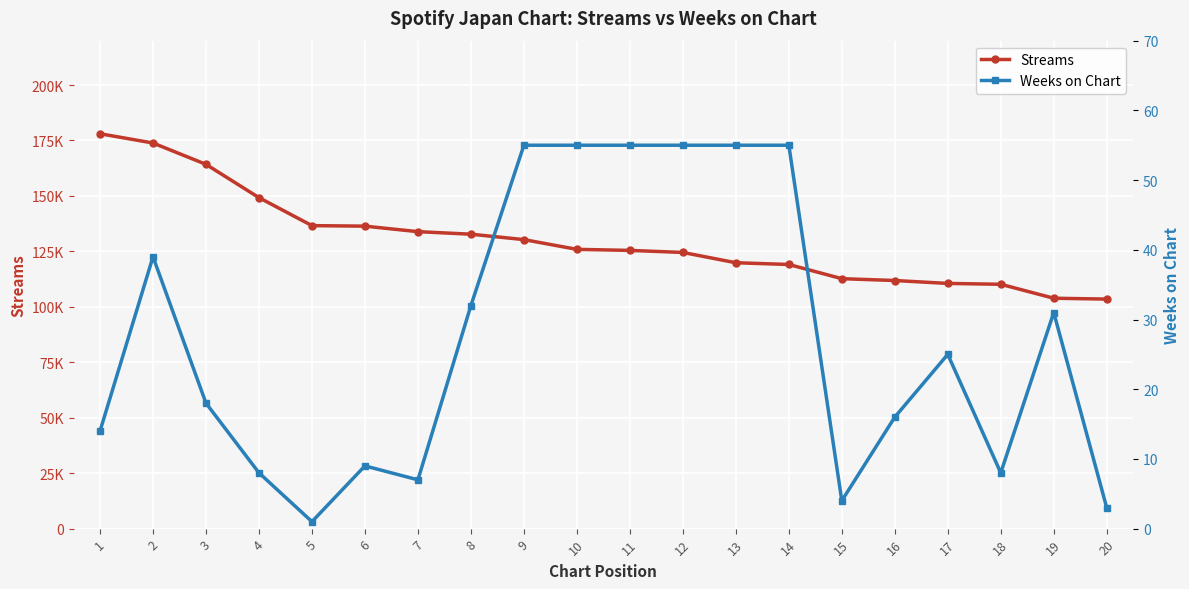

Read the Streams value at 10.

125911